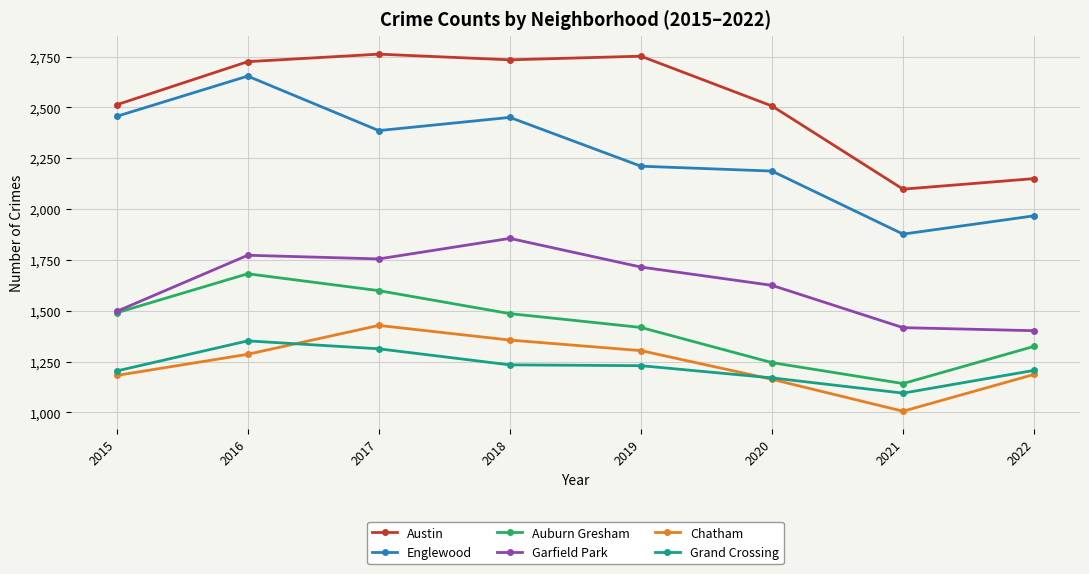

What is the difference between the highest and lowest values at 2018?

1500